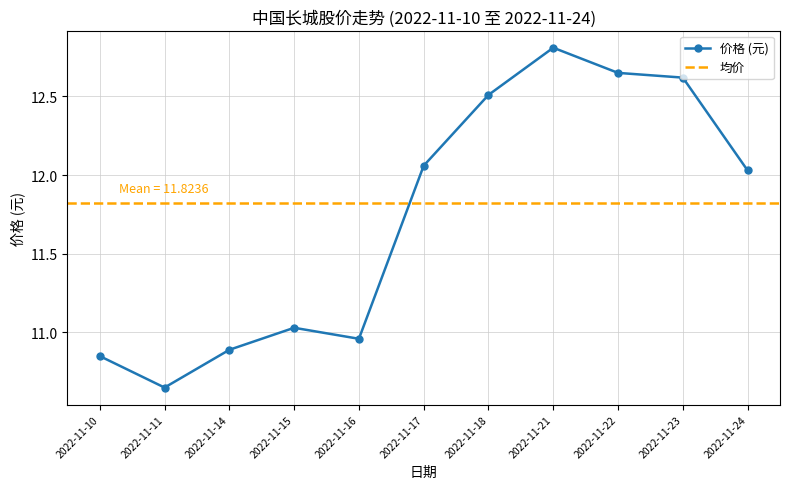

What is the change in value from 2022-11-18 to 2022-11-22?

+0.1